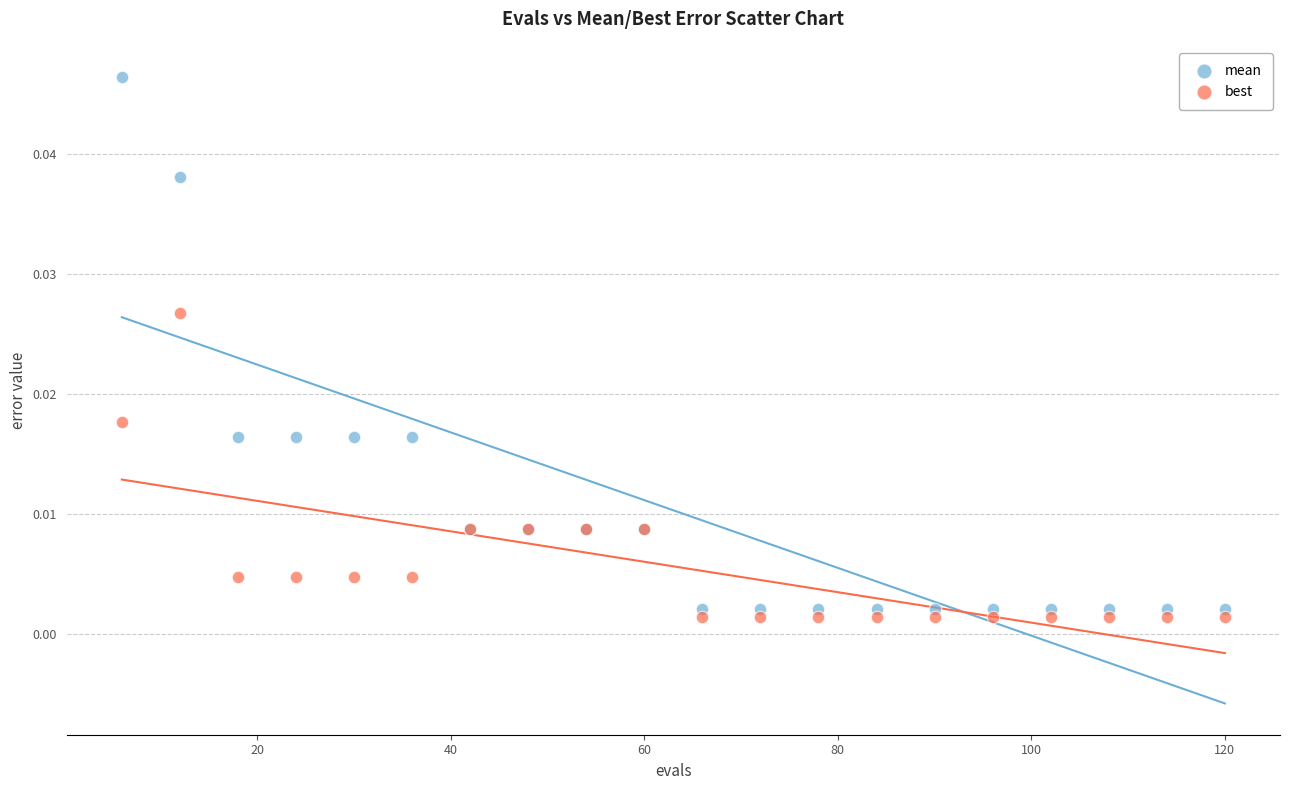

Which series has the largest Y range (max minus min)?

mean